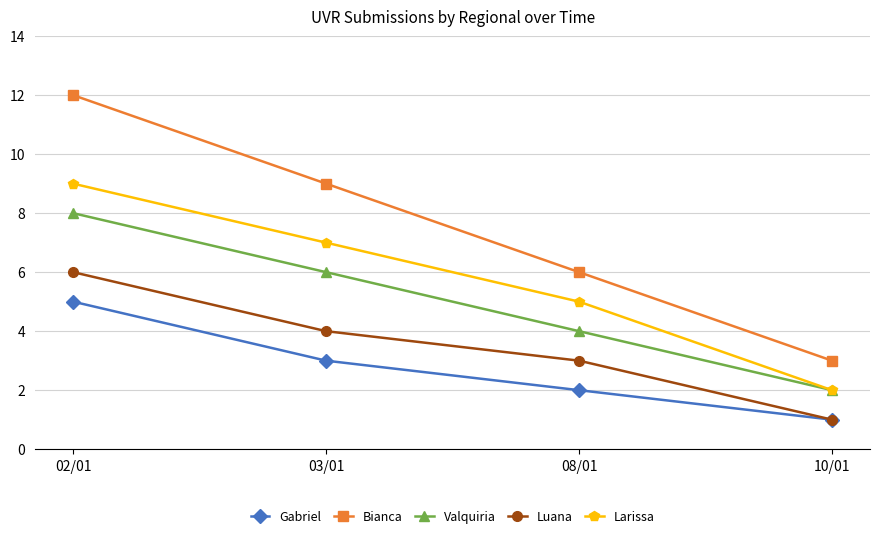

What is the value of the Valquiria point at the 2nd from the left?

6